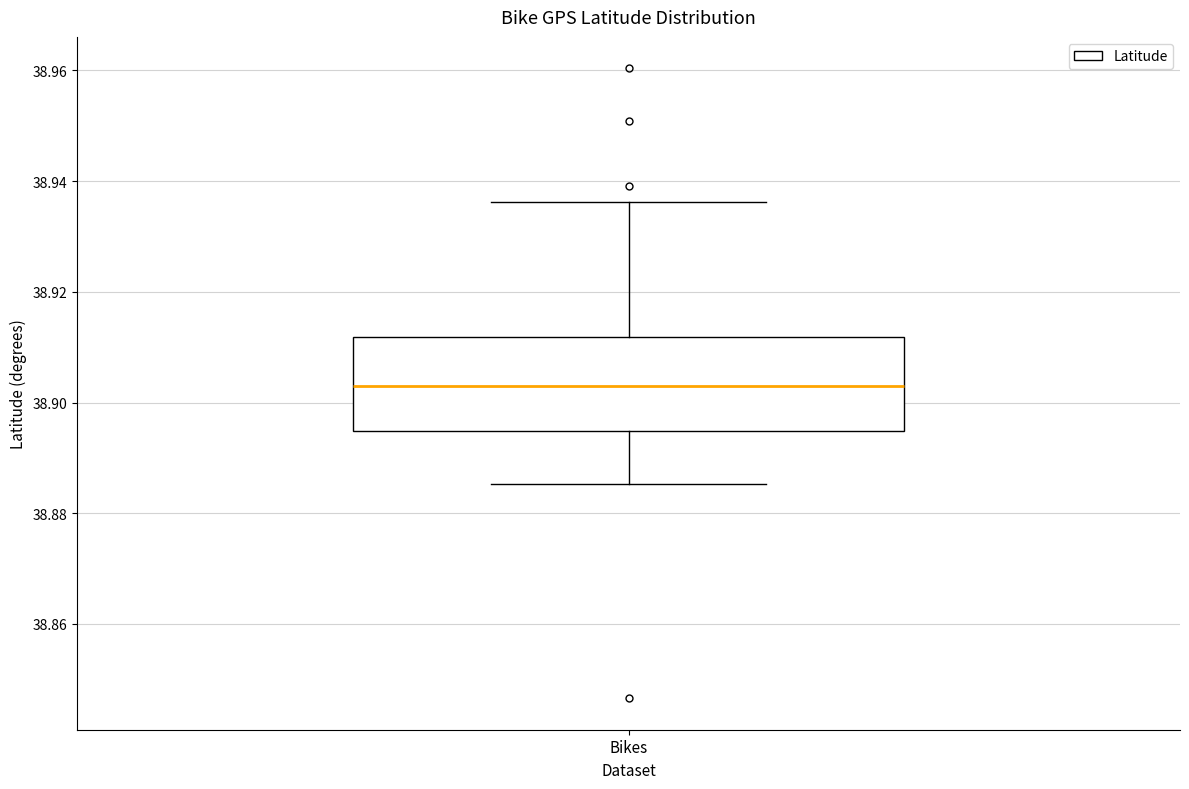

Where is the upper edge of the box for Bikes on the y-axis? The values are not printed on the chart, so give them approximately, as read against the axis.

38.912